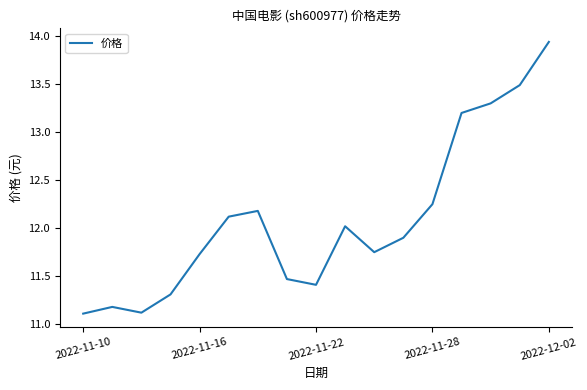

What is the smallest value displayed?

11.1